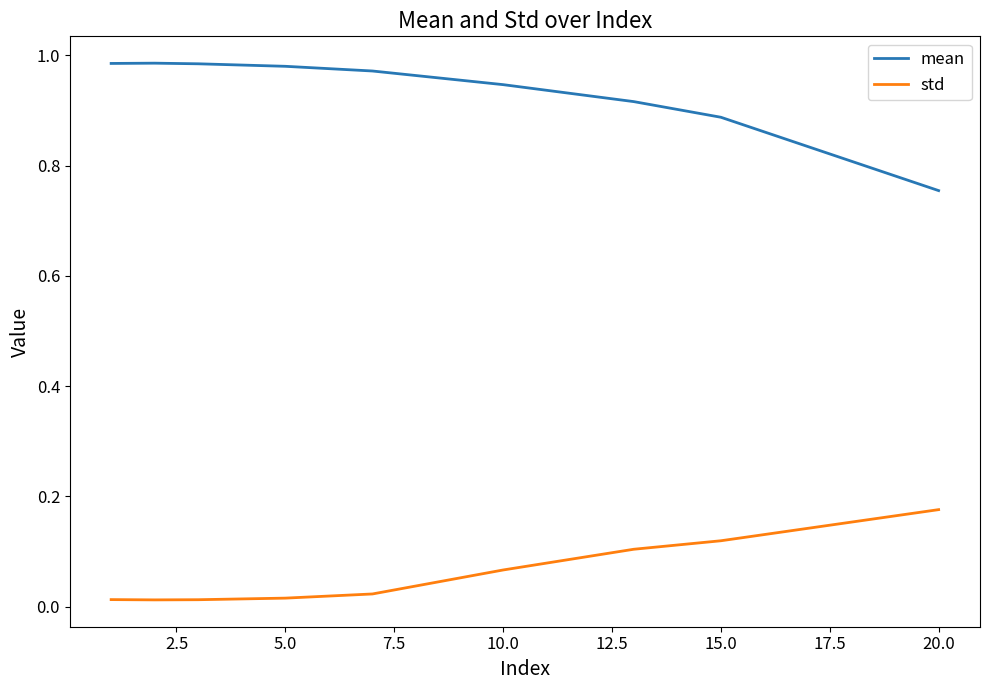

True or false: std and mean cross at least once.

False